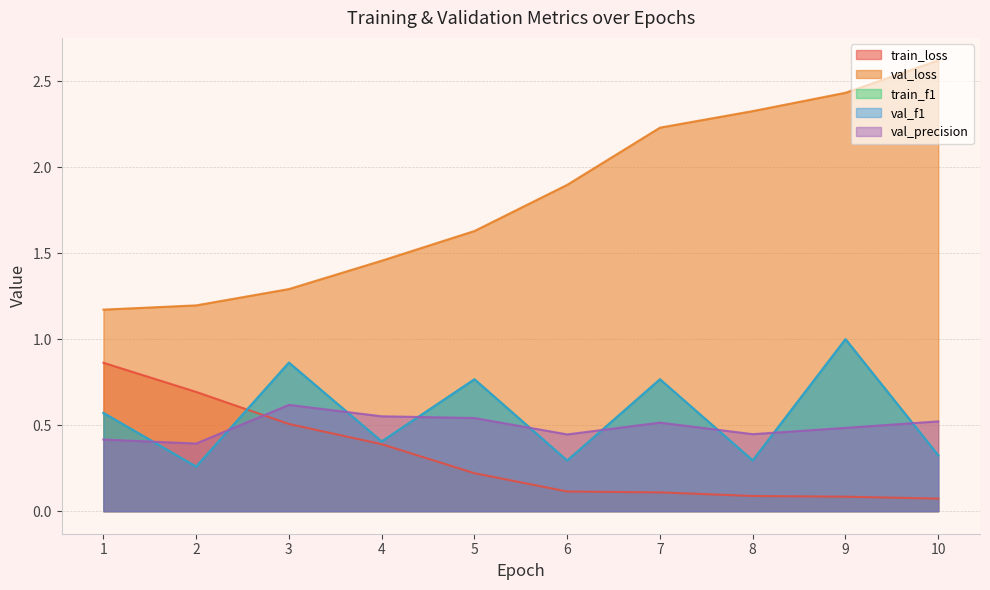

At 2, list the series in order from smallest to largest.

train_f1, val_f1, val_precision, train_loss, val_loss